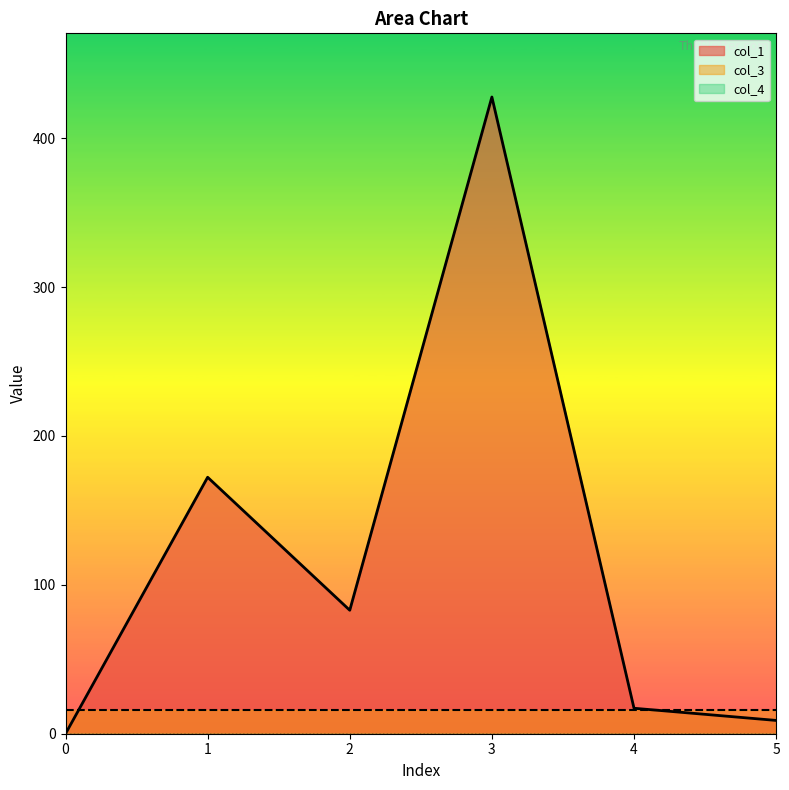

Reading right to left, transcribe all the data shown in this chart.

col_1: 8.9	17.1	427.7	82.9	172.3	0.0
col_3: 16.0	16.0	16.0	16.0	16.0	16.0
col_4: 0.0	0.0	0.0	0.0	0.0	0.0